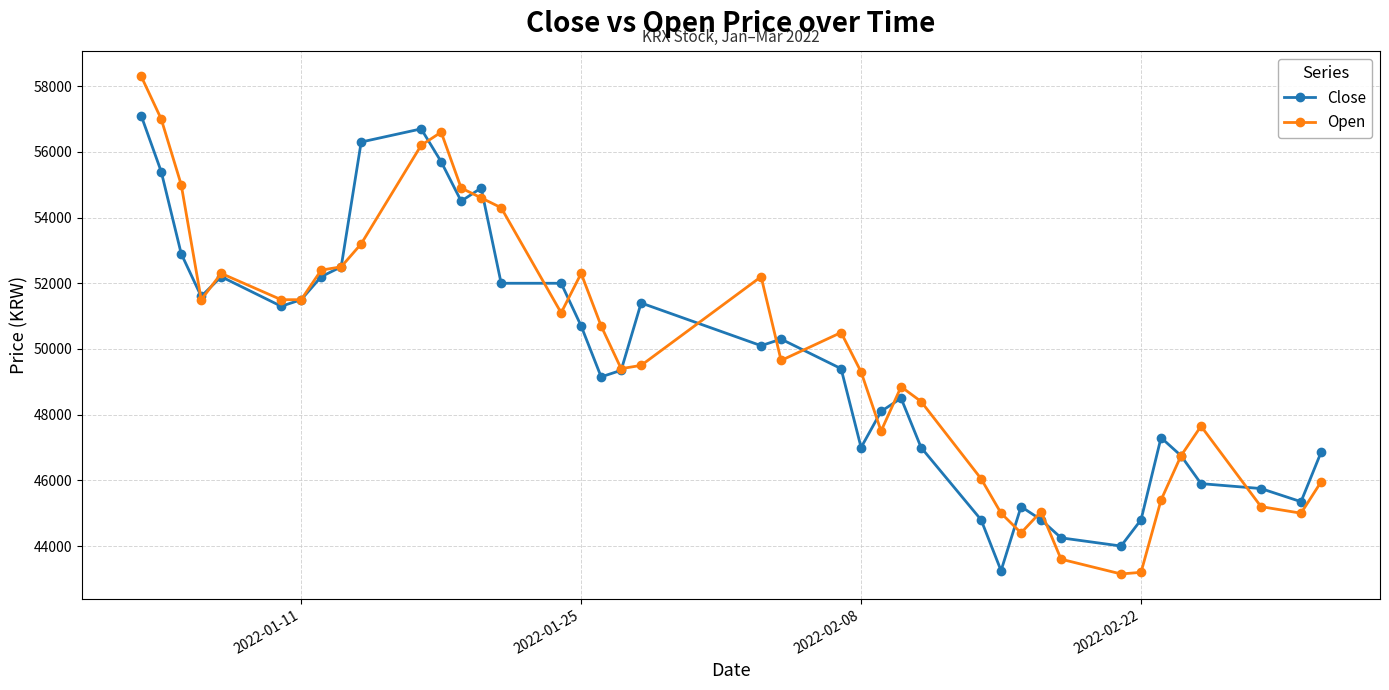

List the series in order of their peak value, lowest first.

Close, Open